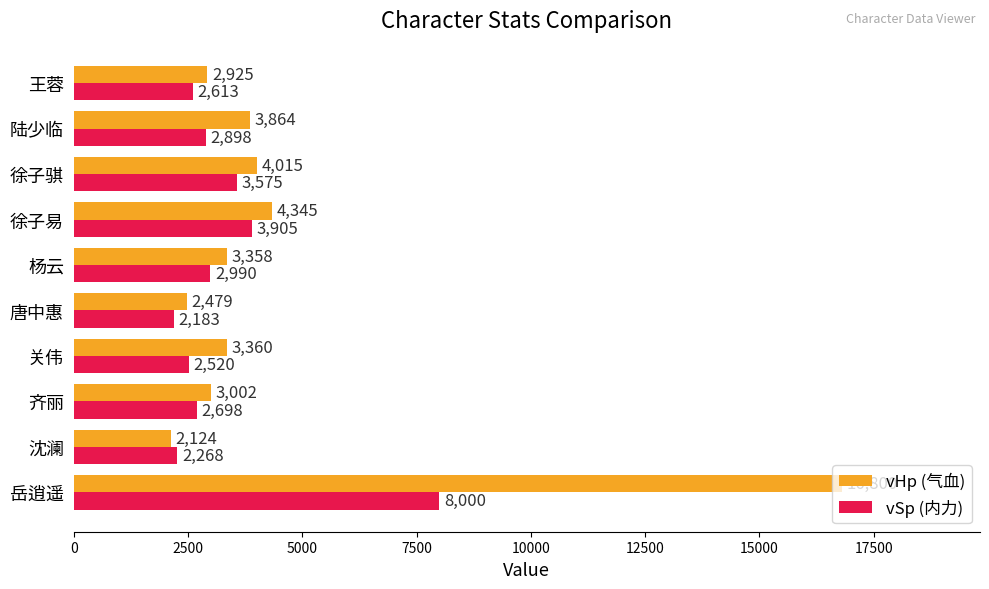

What are all the series names shown in the legend?

vHp (气血), vSp (内力)